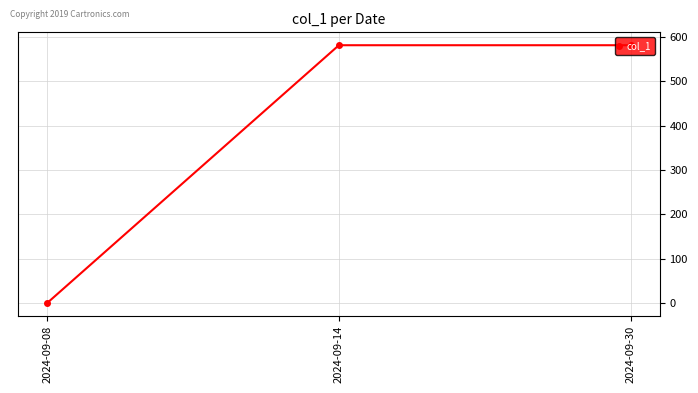

Reading left to right, transcribe all the data shown in this chart.

2024-09-08=0	2024-09-14=581	2024-09-30=581